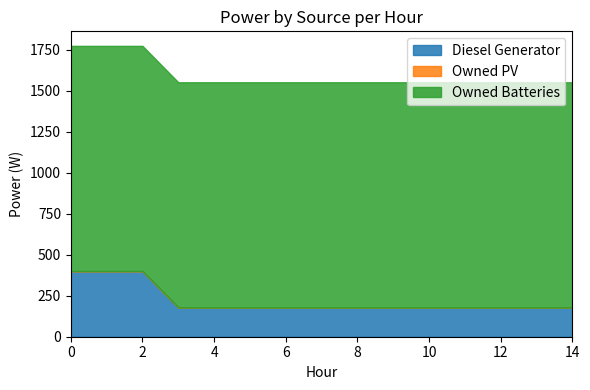

What is the lowest value of the Owned Batteries series?

1374